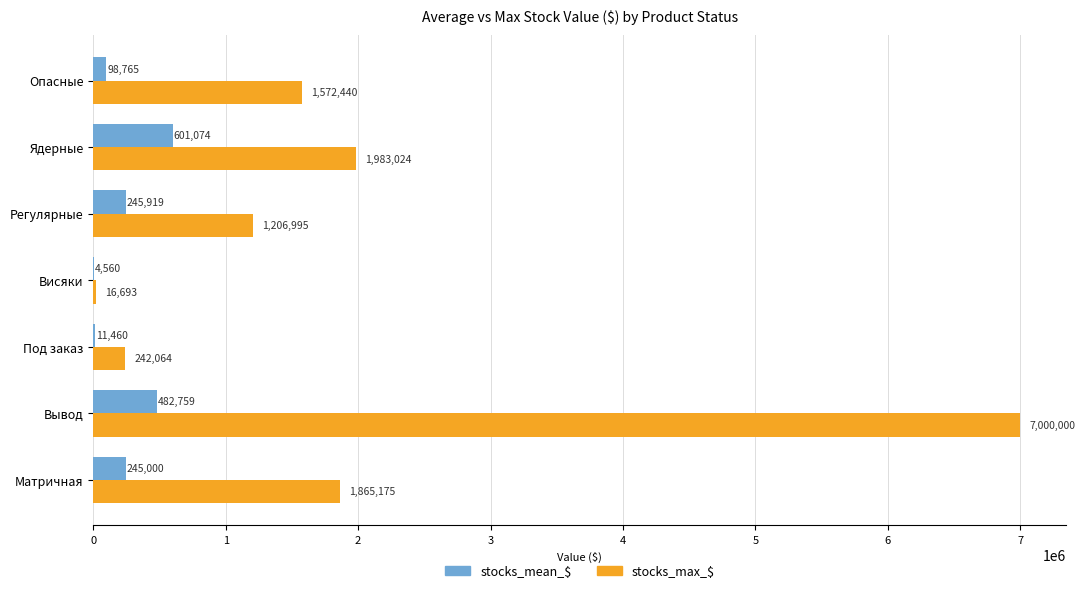

Which series changed the most between Под заказ and Опасные?

stocks_max_$